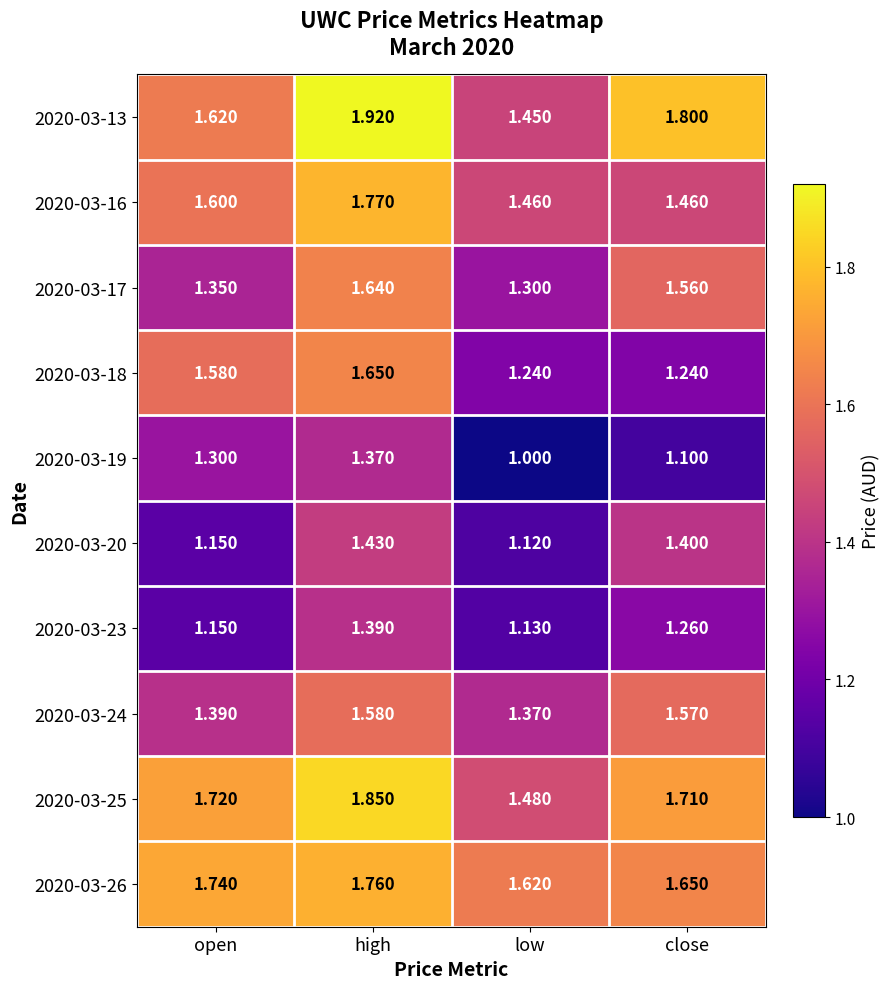

Where is 2020-03-25 nearest to the value 1?

low